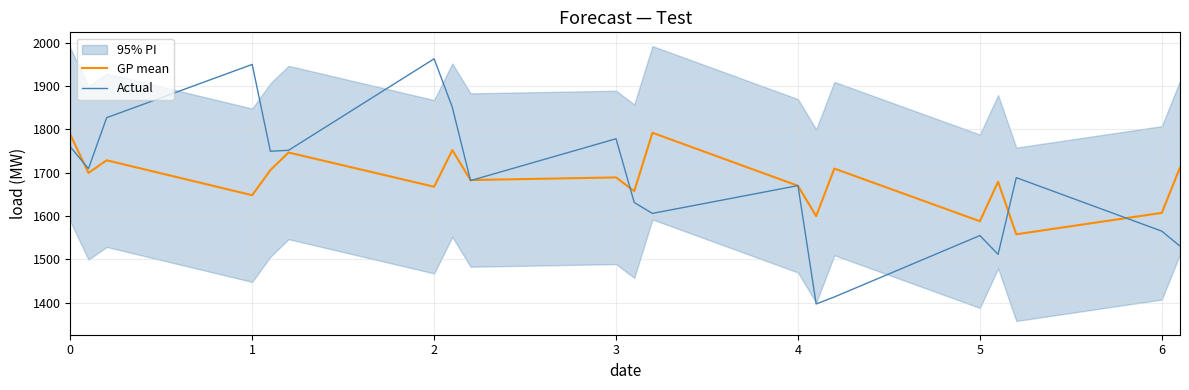

Reading left to right, what are all the values shown in this chart?

GP mean: 1787.9	1699.4	1728.6	1648.0	1706.1	1746.5	1667.6	1752.0	1683.0	1689.1	1657.3	1792.1	1669.8	1599.9	1709.5	1588.0	1679.0	1557.9	1607.3	1711.8
Actual: 1759.6	1709.4	1826.9	1949.7	1749.5	1751.6	1962.8	1851.0	1681.7	1778.3	1631.2	1606.0	1670.2	1397.1	1413.3	1555.0	1511.5	1688.6	1565.1	1530.5